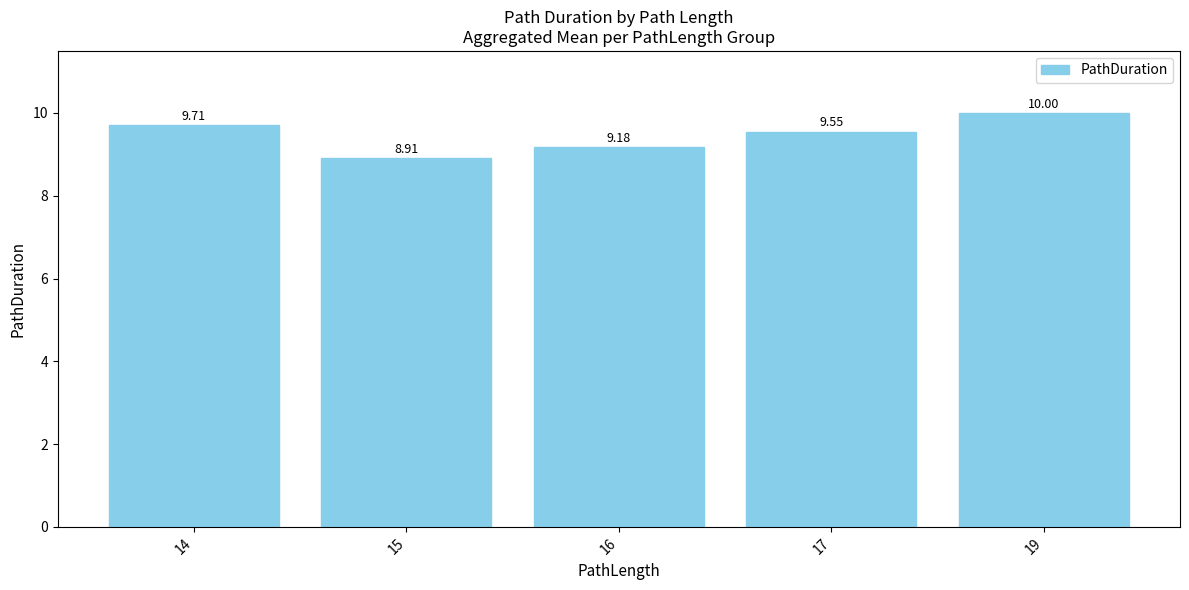

What is the difference between the values at 19 and 17?

0.4